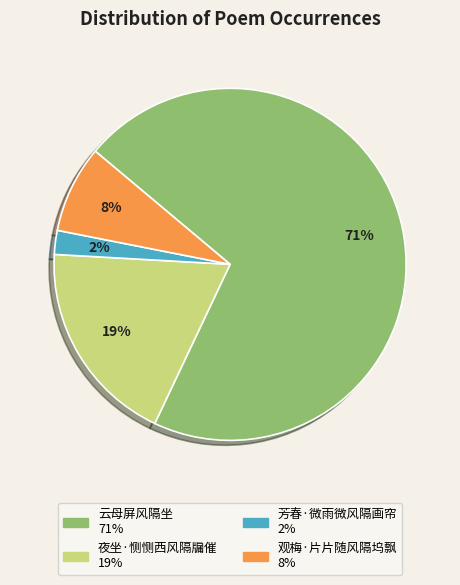

To the nearest percent, what percentage of the pie is 云母屏风隔坐?

71%